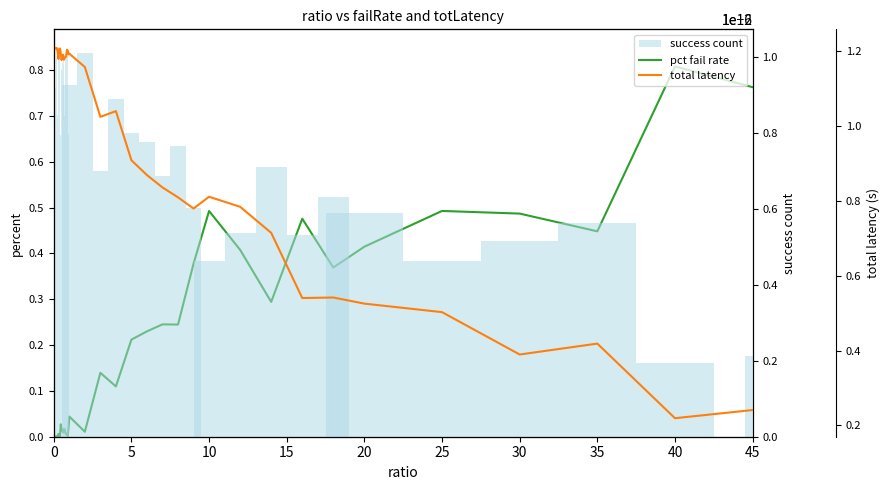

At 45, list the series in order from largest to smallest.

success count, pct fail rate, total latency